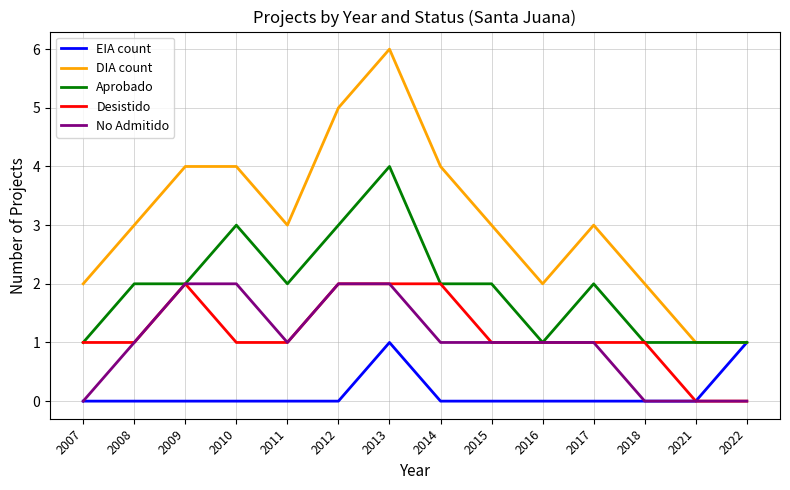

At which category is the sum across all series the highest?

2013